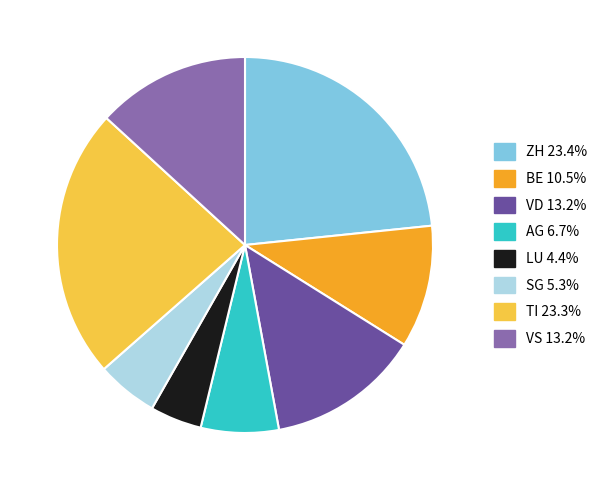

What is the smallest slice in the pie chart?

LU